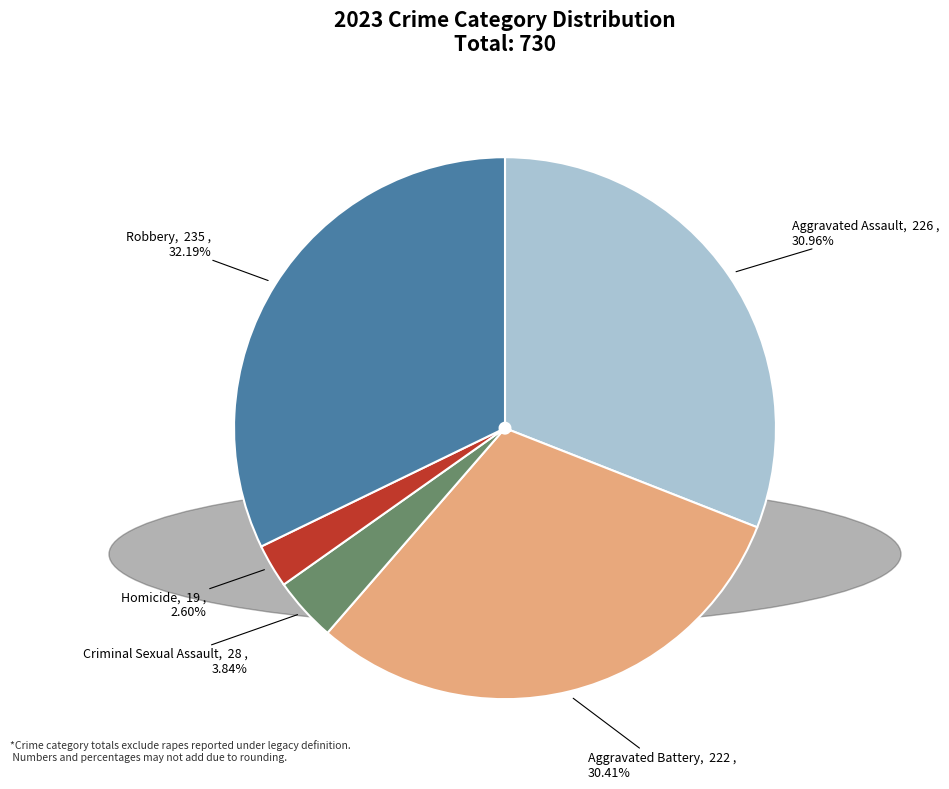

What portion of the pie excludes Aggravated Battery?

69.6%